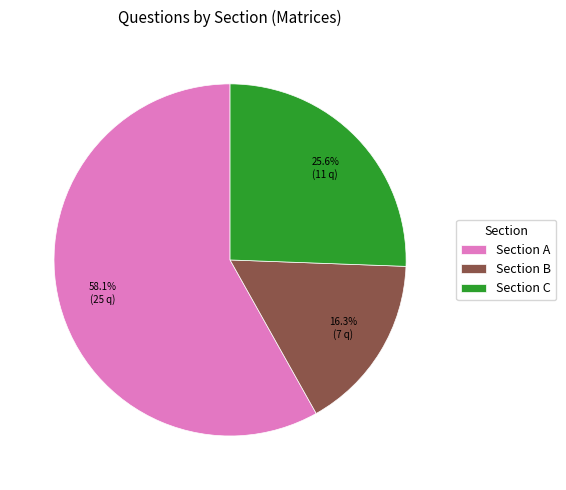

What is the ratio of the value at Section B to the value at Section C?

0.6